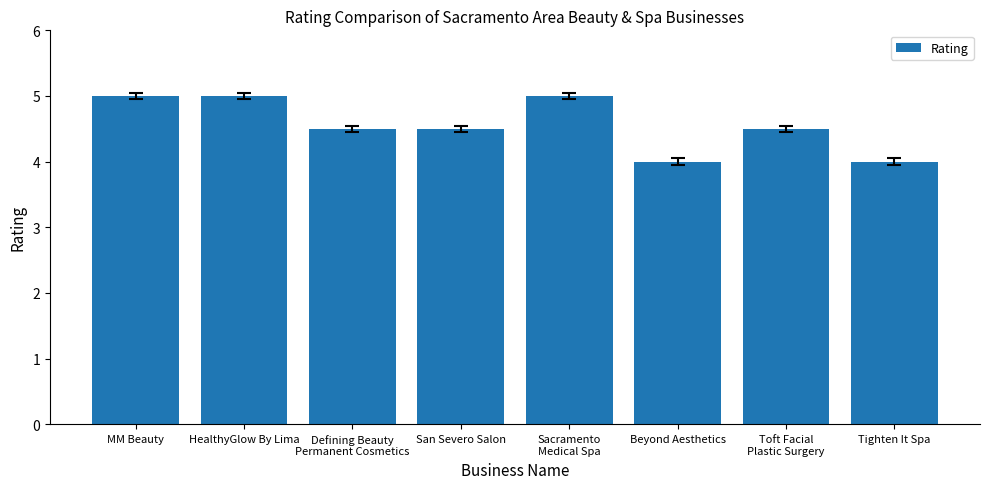

What is the average value?

4.6